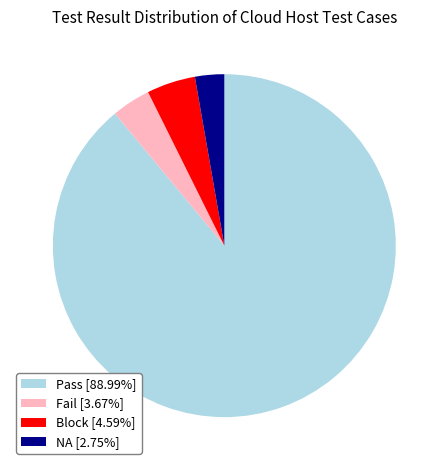

Is there a majority slice in this chart?

Yes